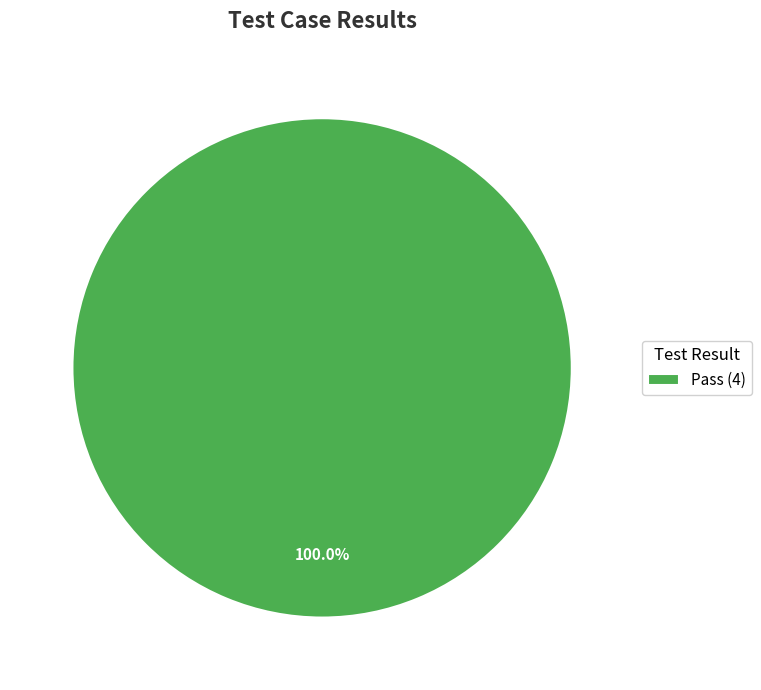

Rank the categories by value from lowest to highest.

Pass (4)